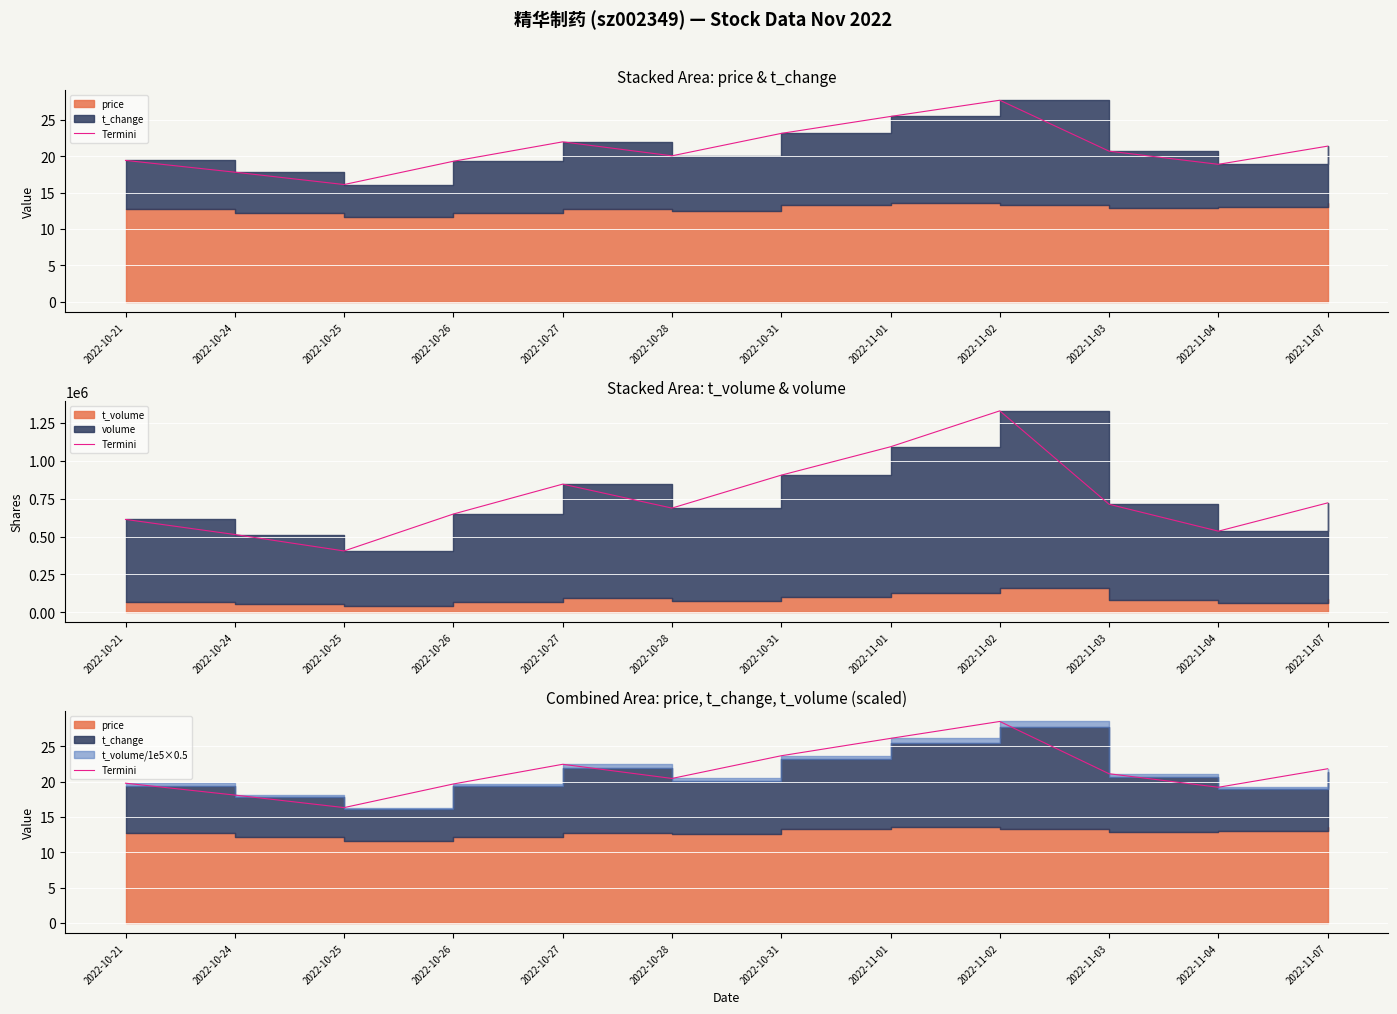

How many interior local peaks (higher than both neighbors) does the data have?

2